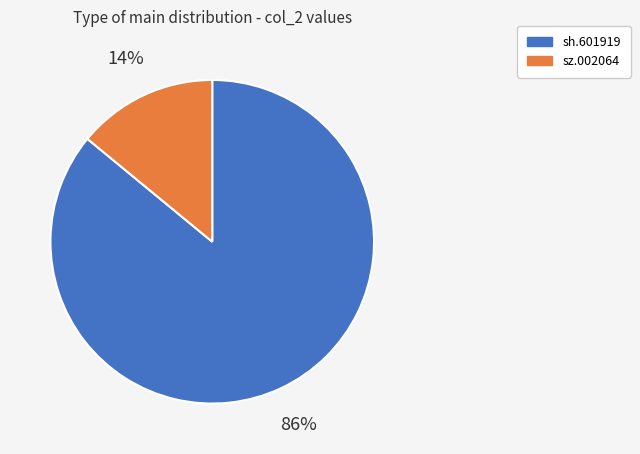

Is it true that sz.002064 is 23% of the pie?

False